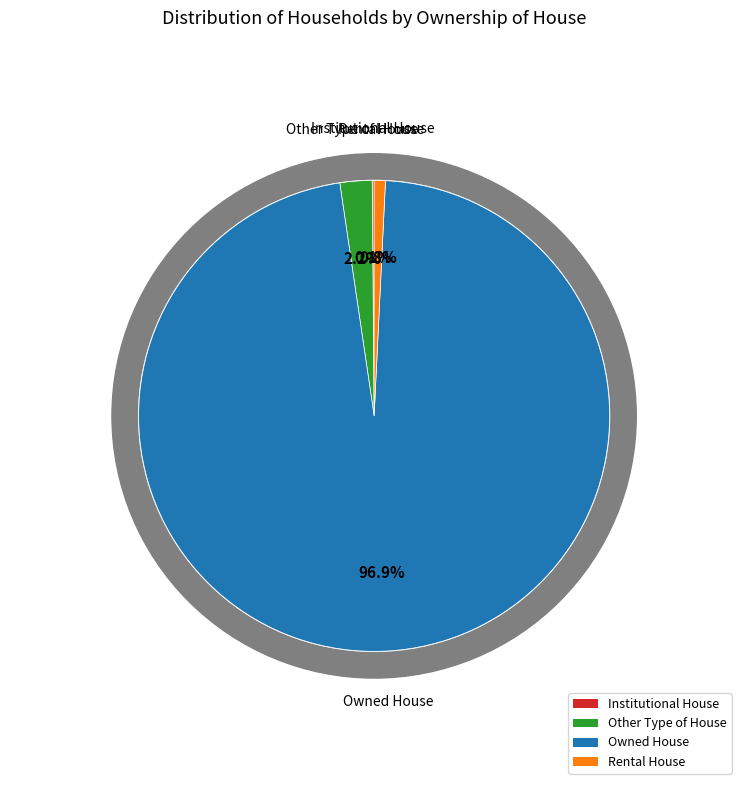

Which slice is the smallest?

Institutional House